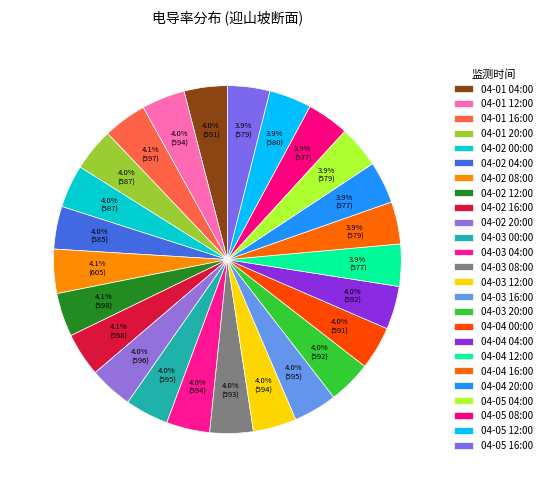

Count the number of slices in the pie.

25